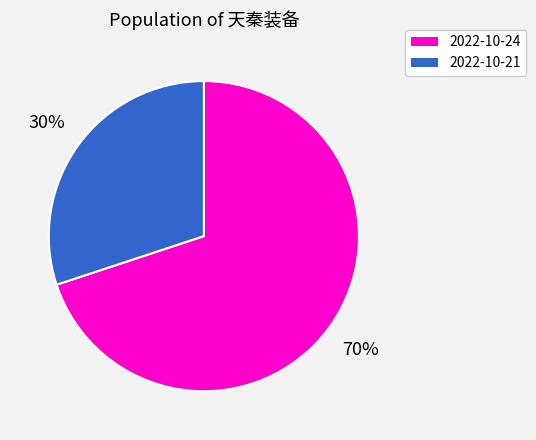

To the nearest percent, what is the combined percentage of 2022-10-21 and 2022-10-24?

100%